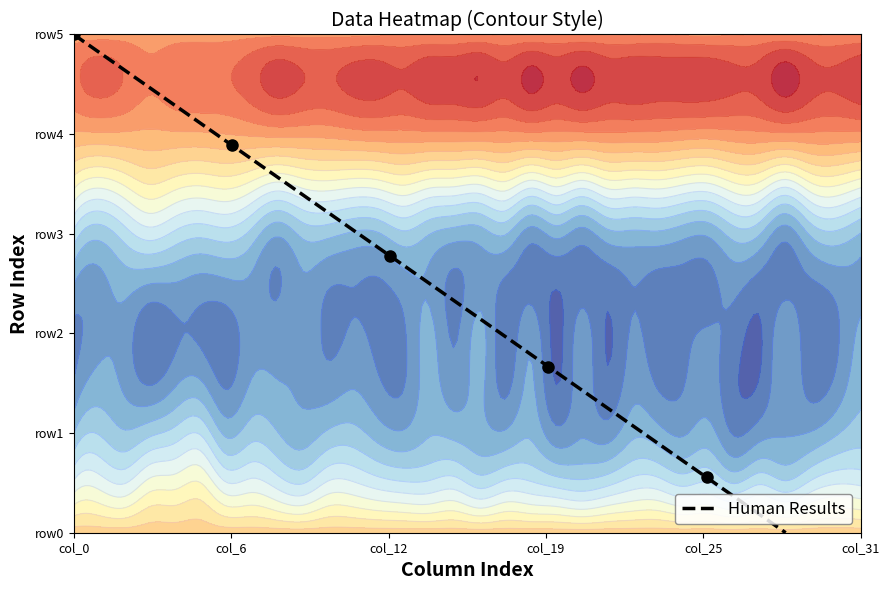

What is the difference between the maximum and minimum values?

5.0